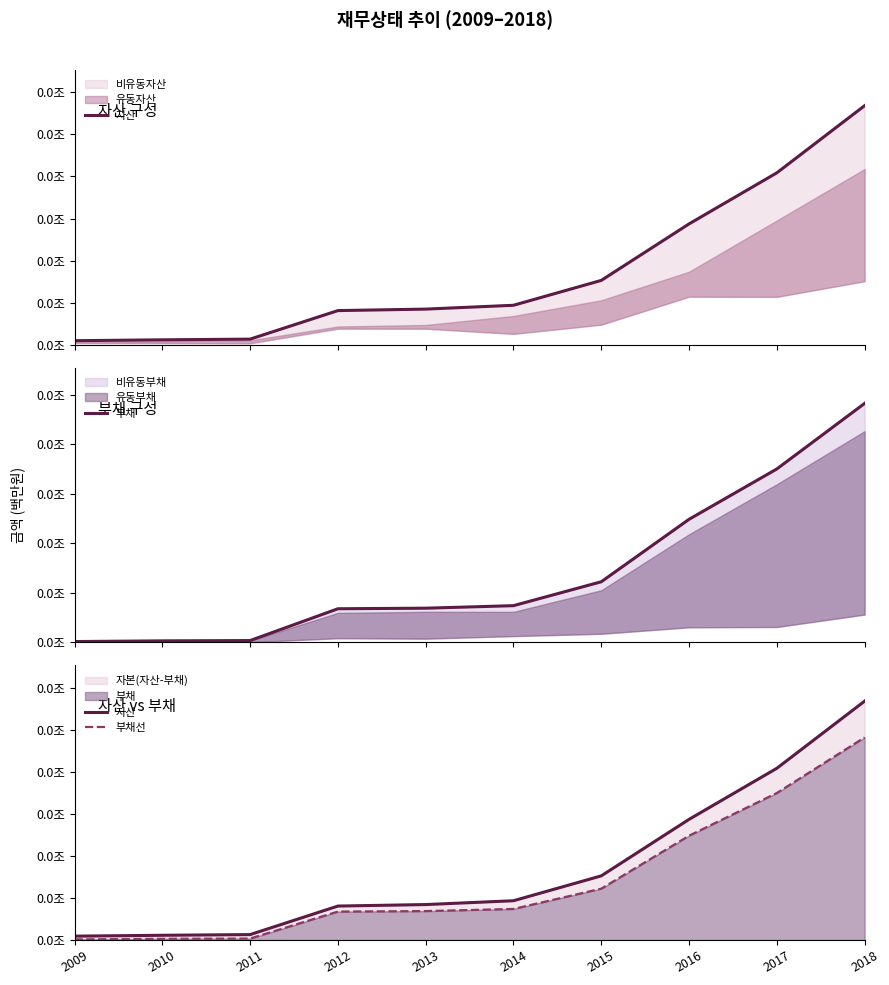

True or false: 부채선 and 부채 cross at least once.

False